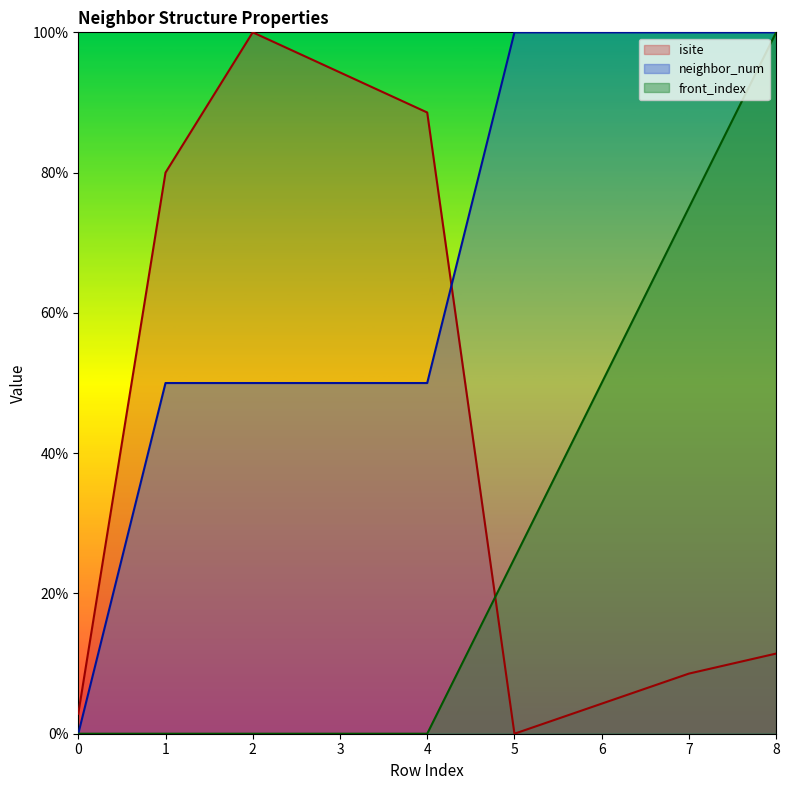

How many interior local peaks does the isite series have?

1